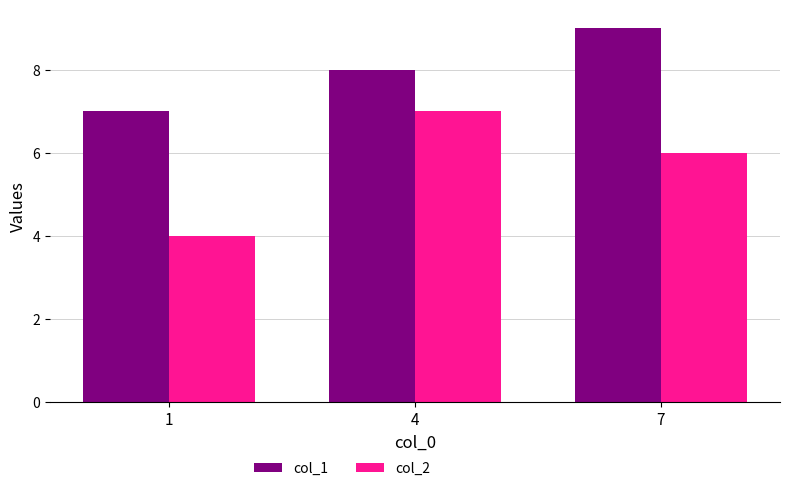

What is the average value of the col_1 series?

8